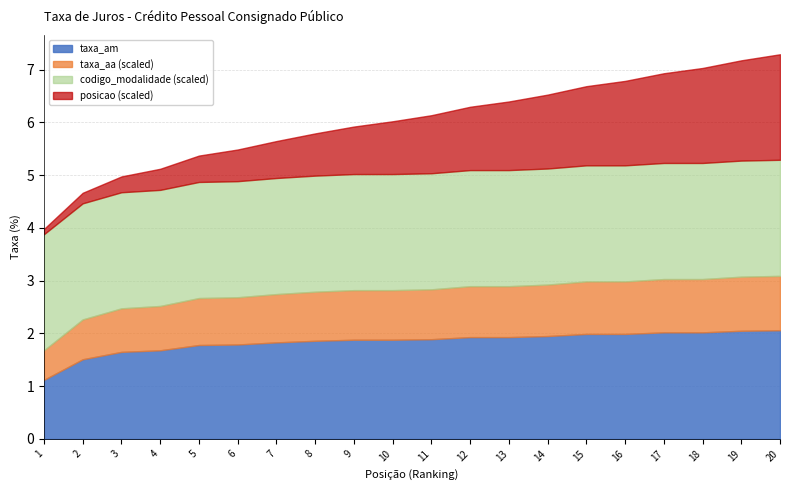

What is the highest value of the codigo_modalidade series?

220.0